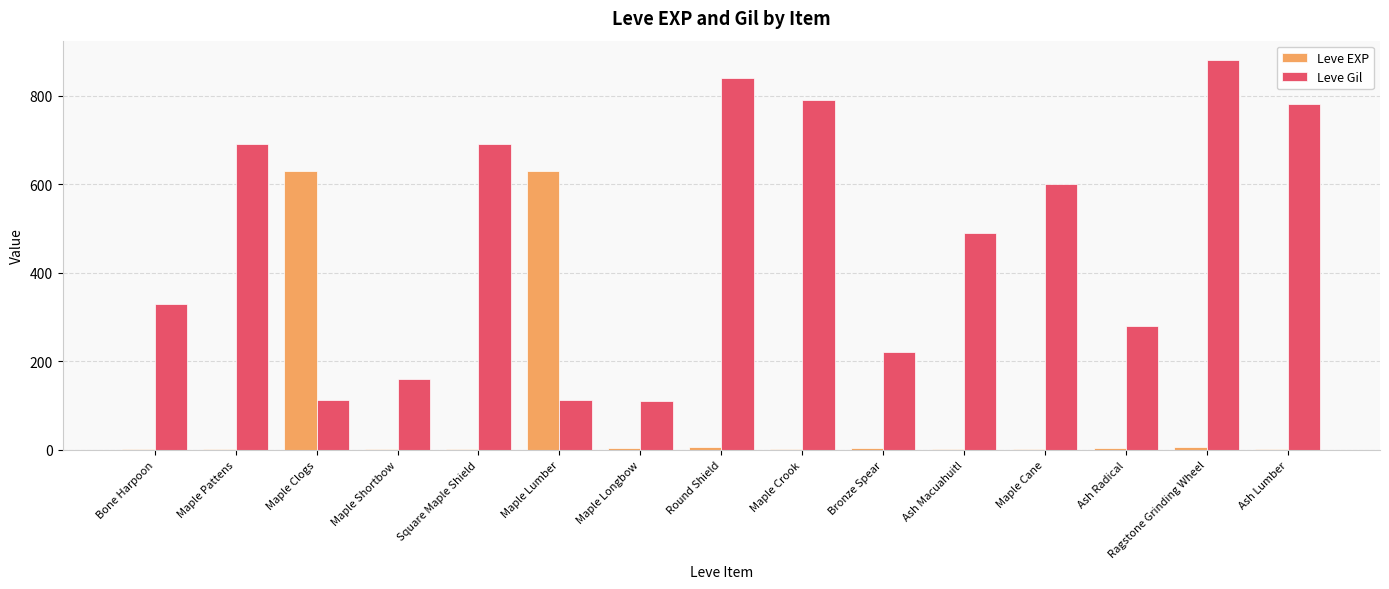

Between Bone Harpoon and Ash Lumber, which series saw the biggest shift?

Leve Gil